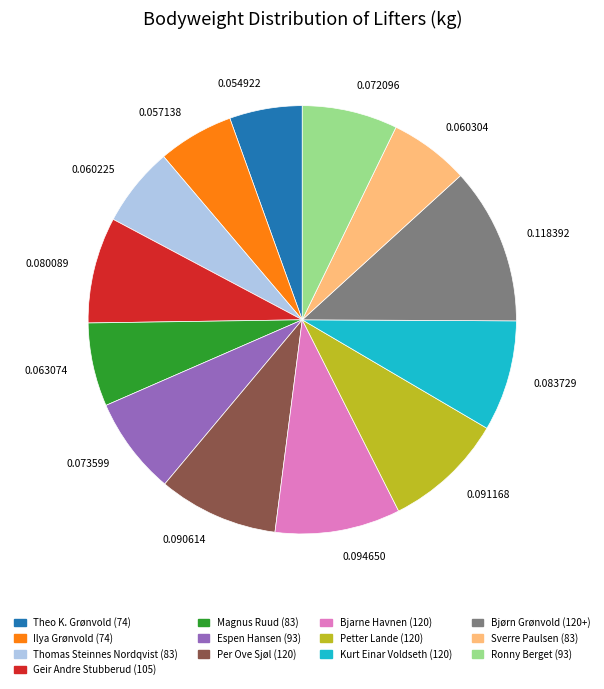

Does 0.073599 account for over 50% of the chart?

No